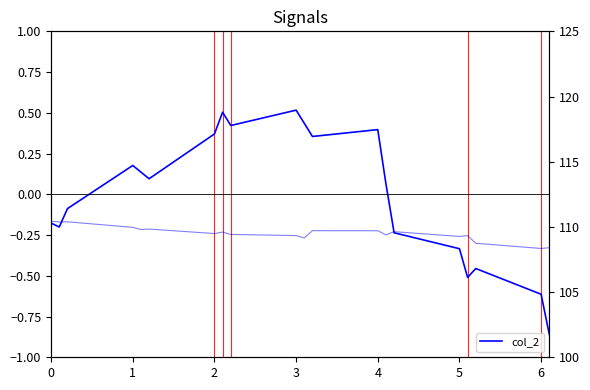

True or false: col_2 and col_3 cross at least once.

False